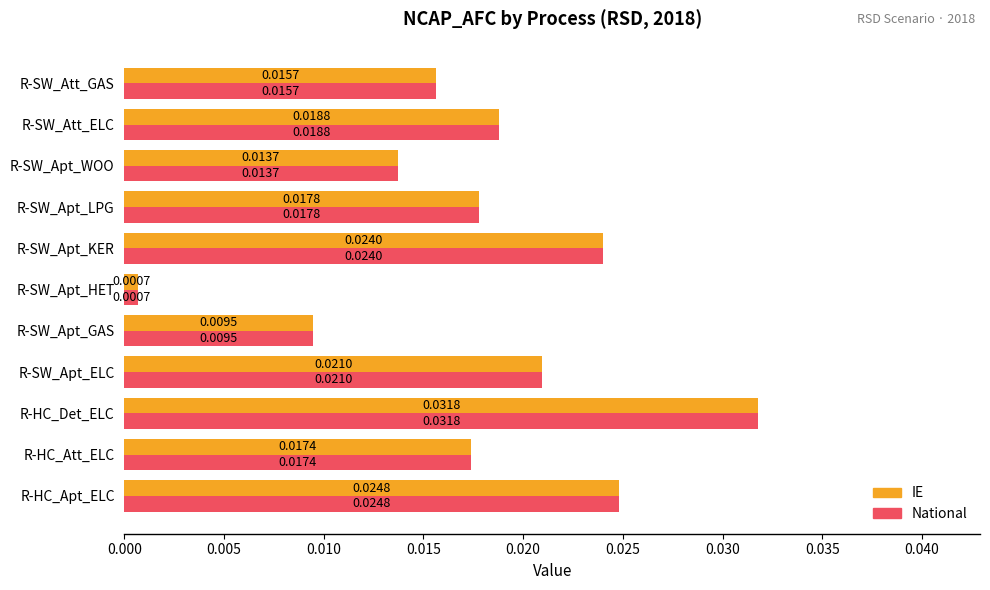

At which label is IE closest to 0?

R-SW_Apt_HET